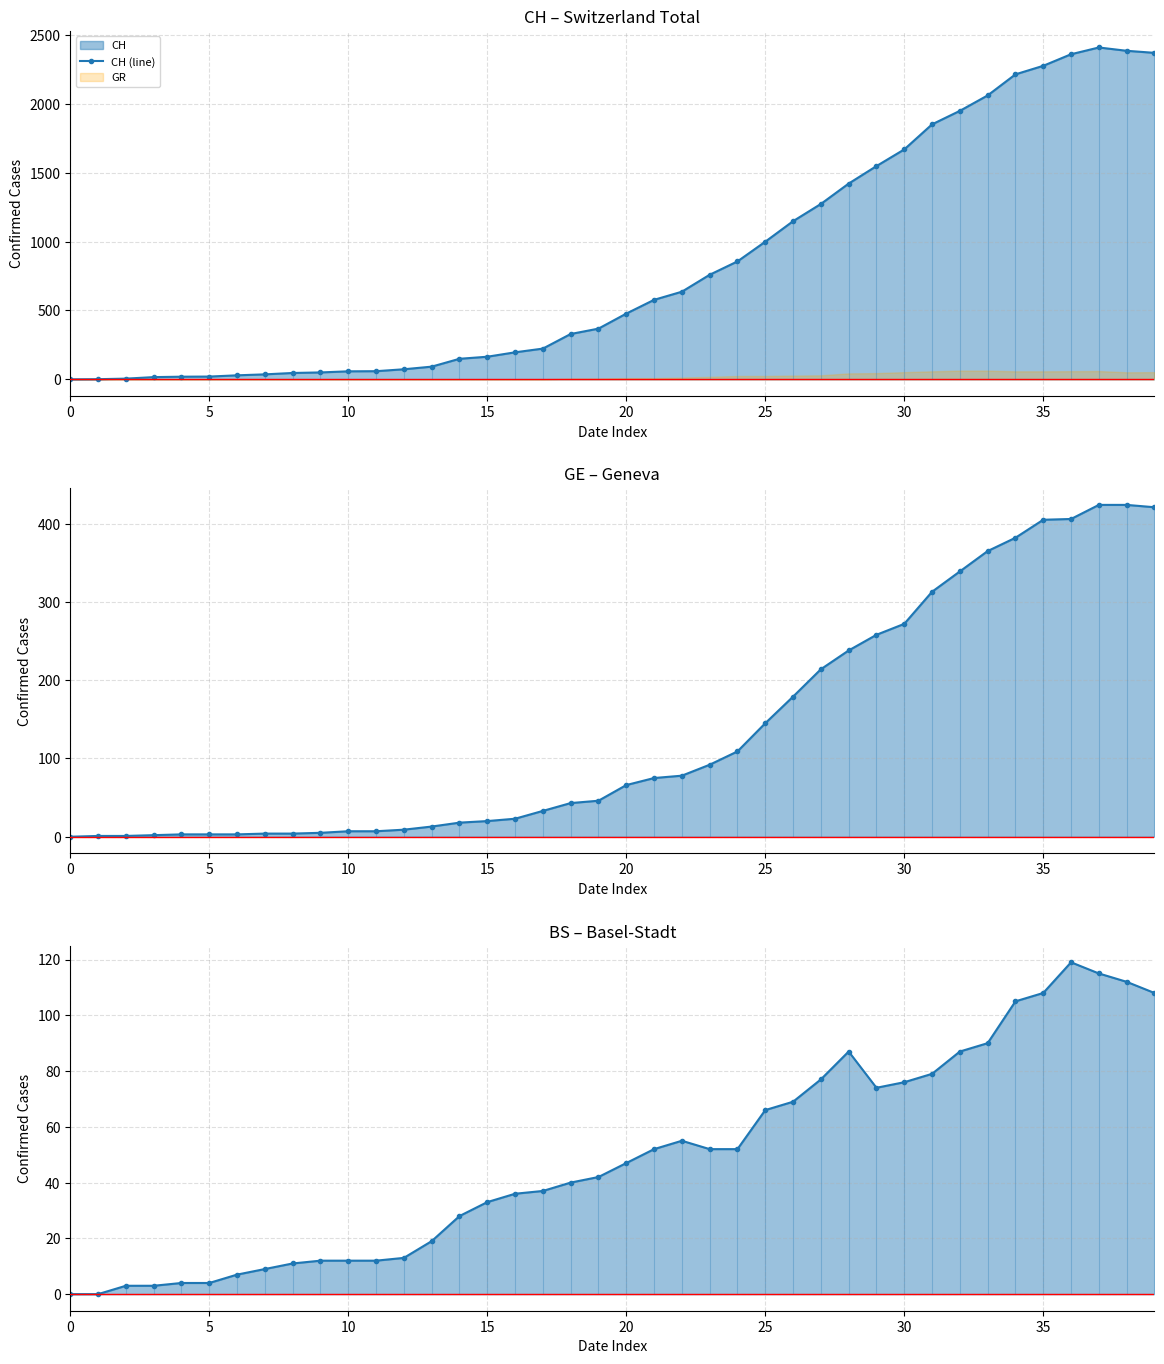

What is the label of the 23rd point from the right?

17